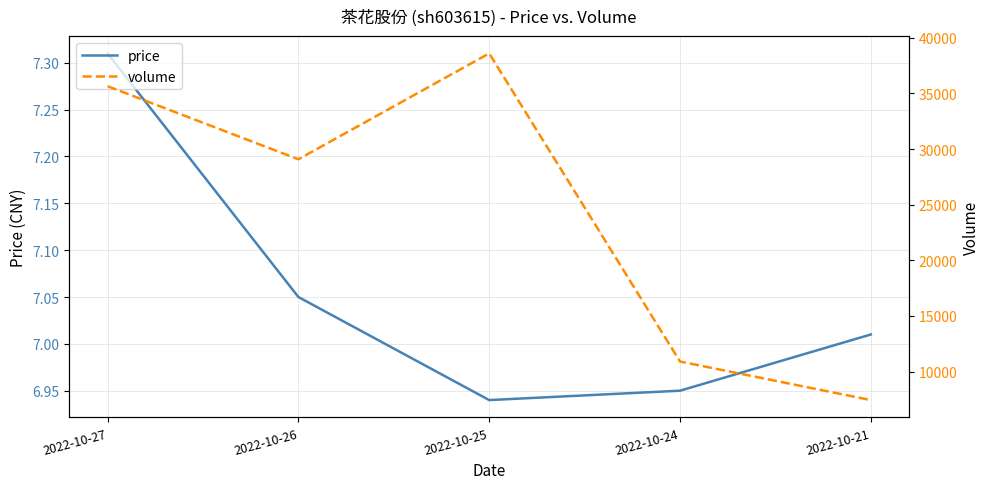

True or false: price and volume cross at least once.

False